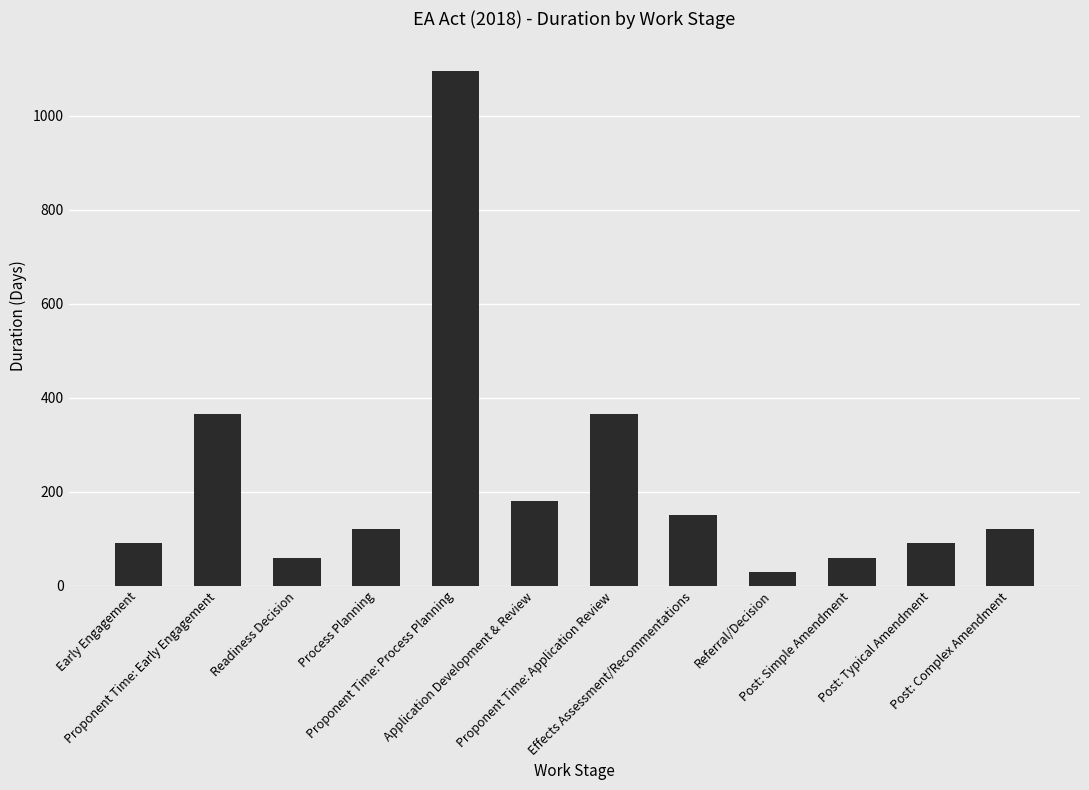

Where does the data first go above 120?

Proponent Time: Early Engagement